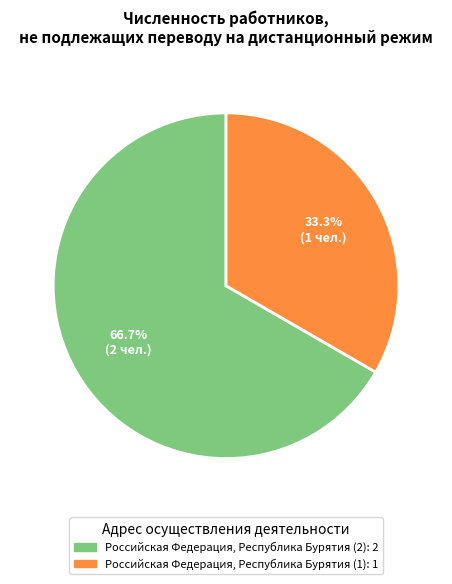

What is the largest slice in the pie chart?

Российская Федерация, Республика Бурятия (2)